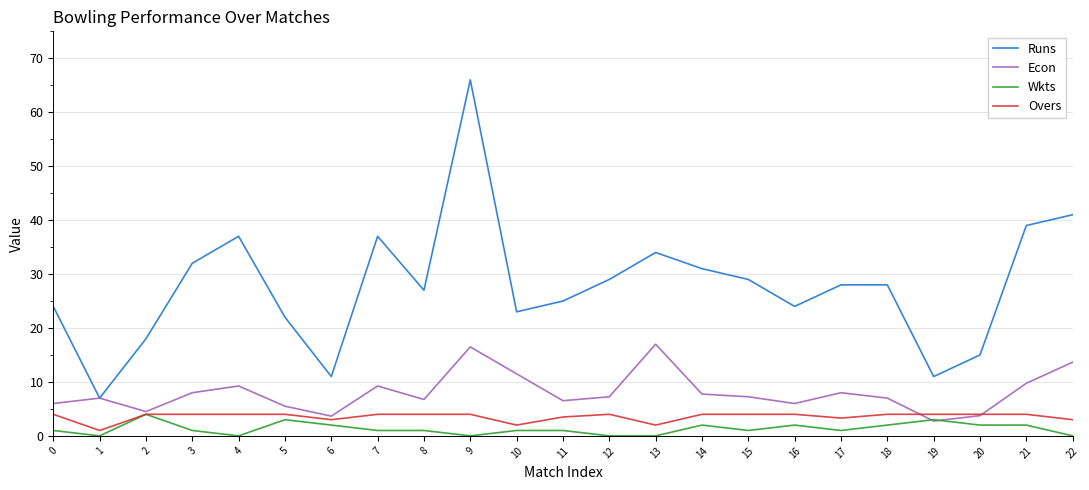

Rank the series at 22 from lowest to highest value.

Wkts, Overs, Econ, Runs